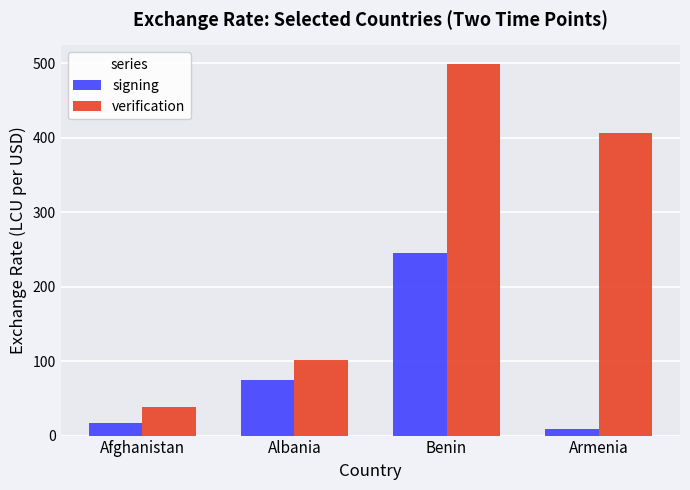

The value of signing at Benin is 245.2. True or false?

True